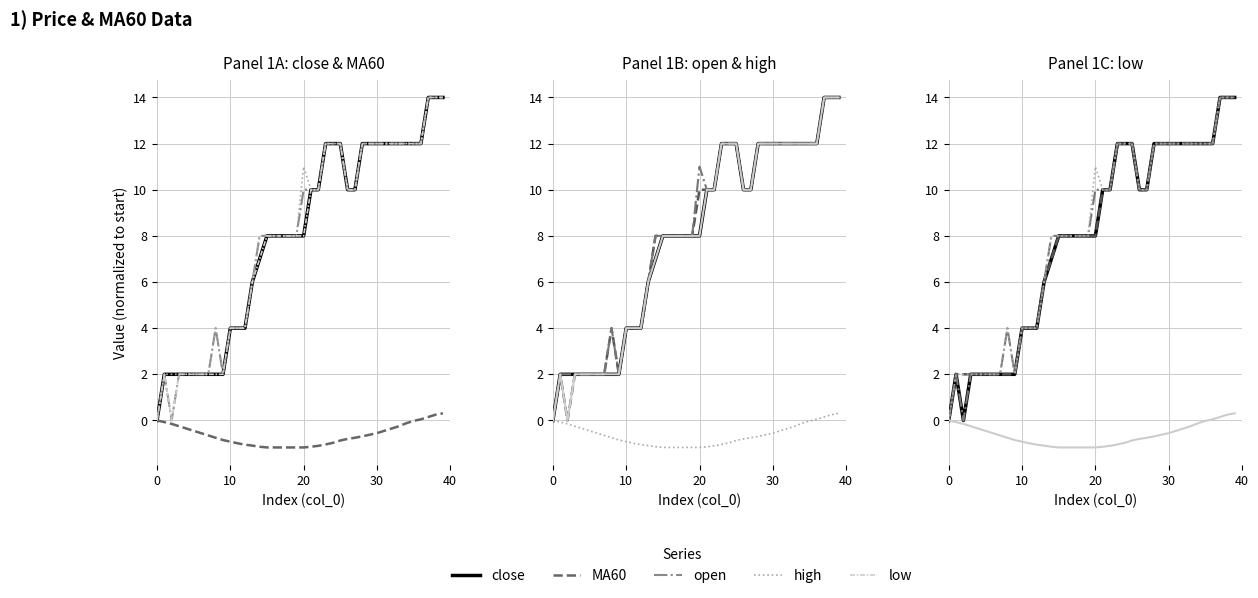

At which label does close first exceed 8?

21